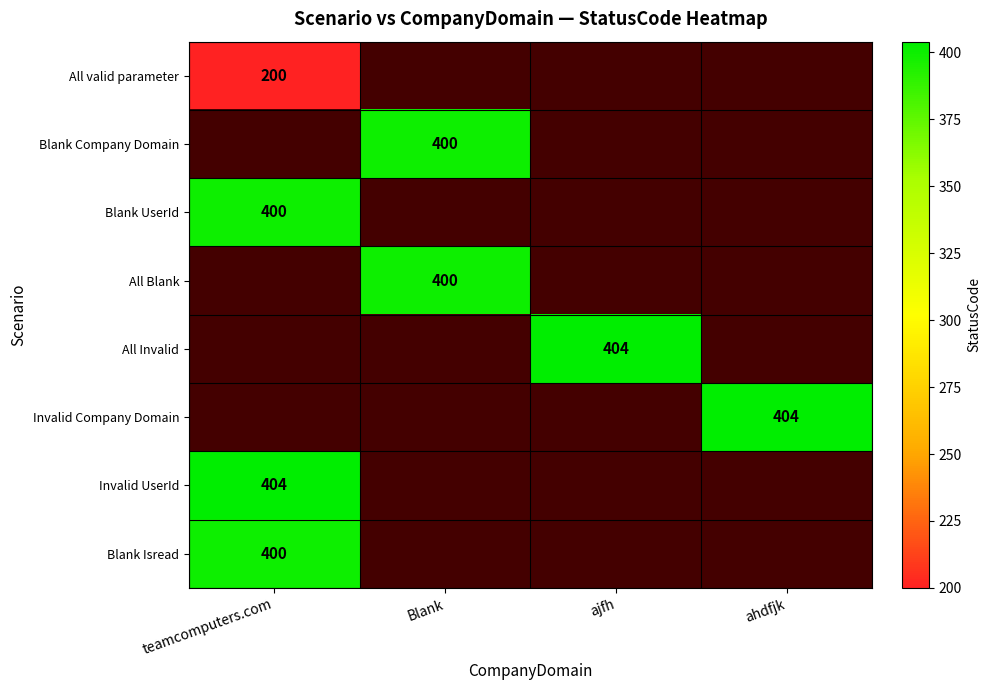

What is the minimum value shown in the chart?

200.0